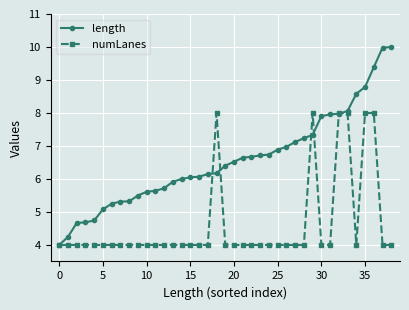

List the series in order of their peak value, lowest first.

numLanes, length